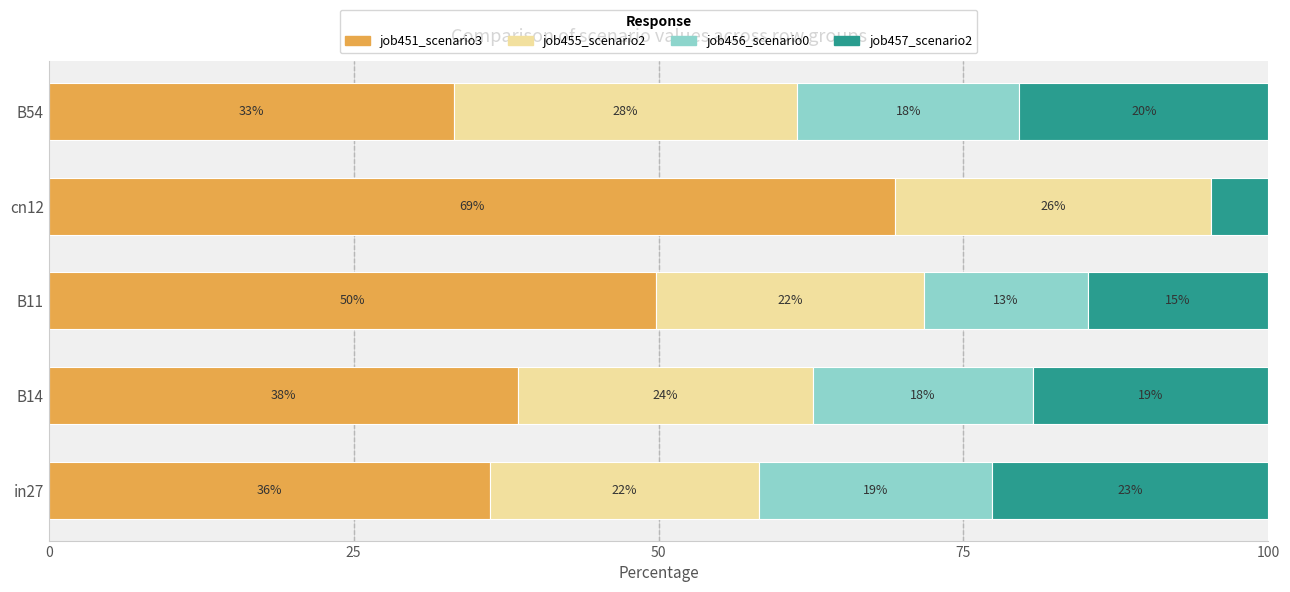

What is the value of the job451_scenario3_872 bar at the 2nd from the left?

38.5